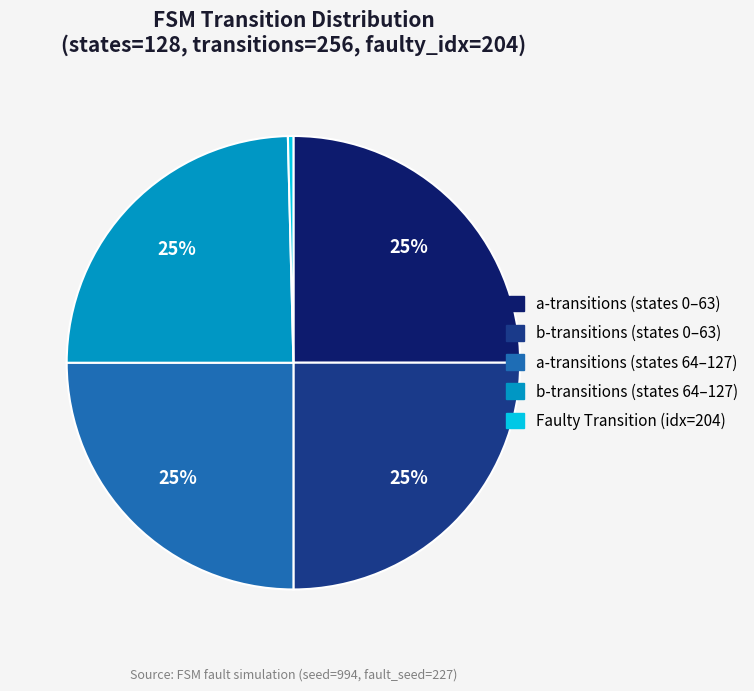

To the nearest percent, what percentage of the pie is a-transitions (states 64–127)?

25%